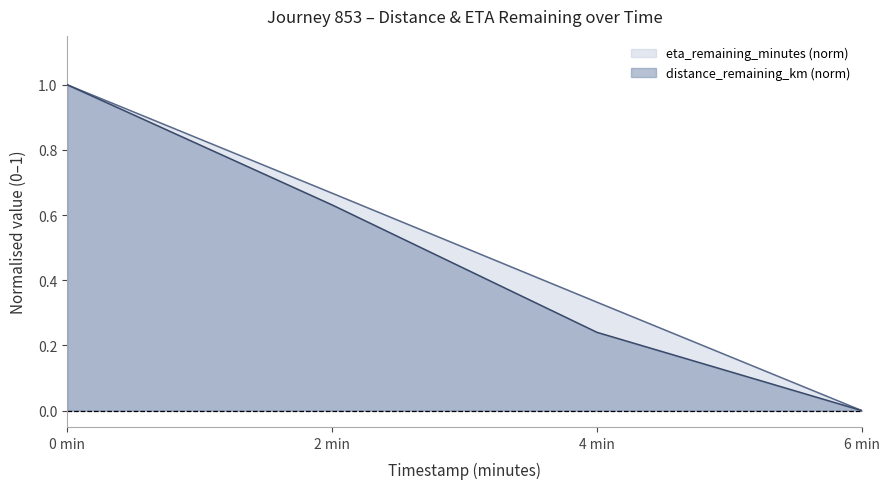

Between 4 min and 6 min, which series saw the biggest shift?

eta_remaining_minutes (norm)